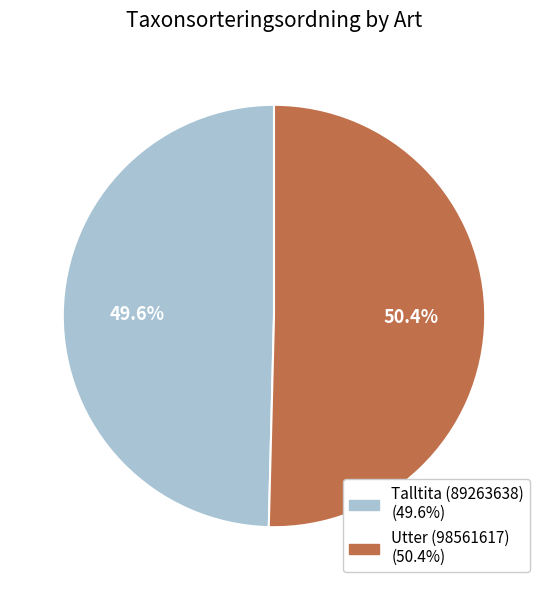

Which slice represents more than half of the pie?

Utter (98561617)